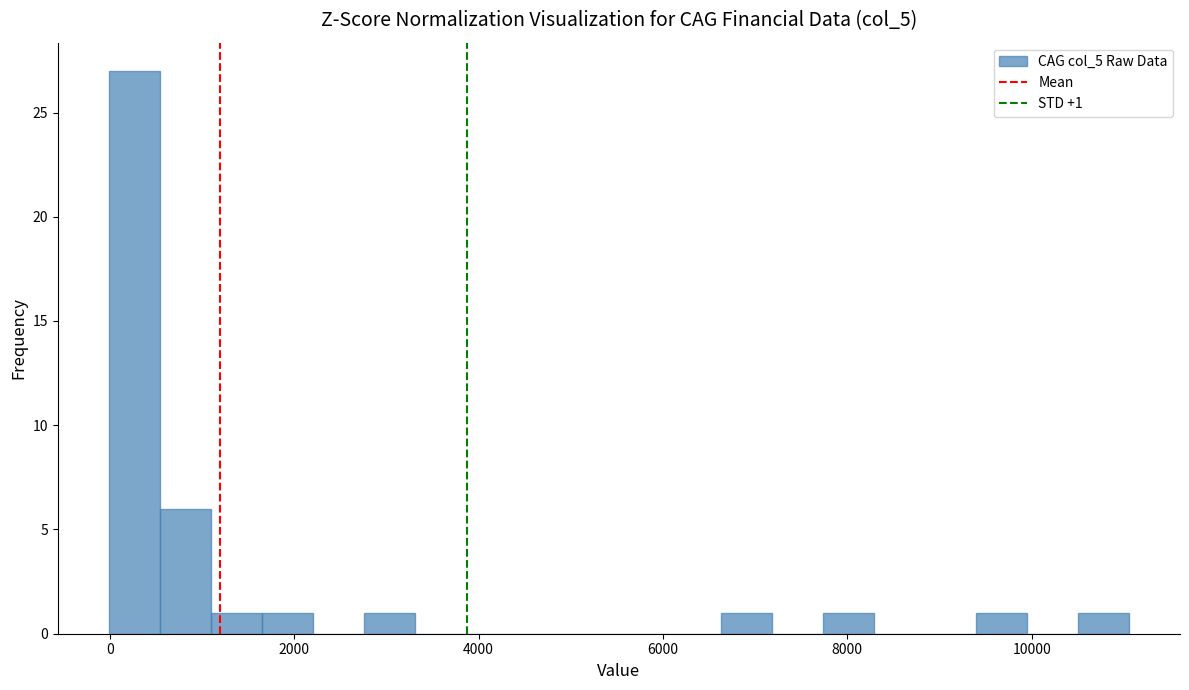

Around what value on the x-axis is the tallest bar? Give the approximate position of its centre, as read against the axis.

200